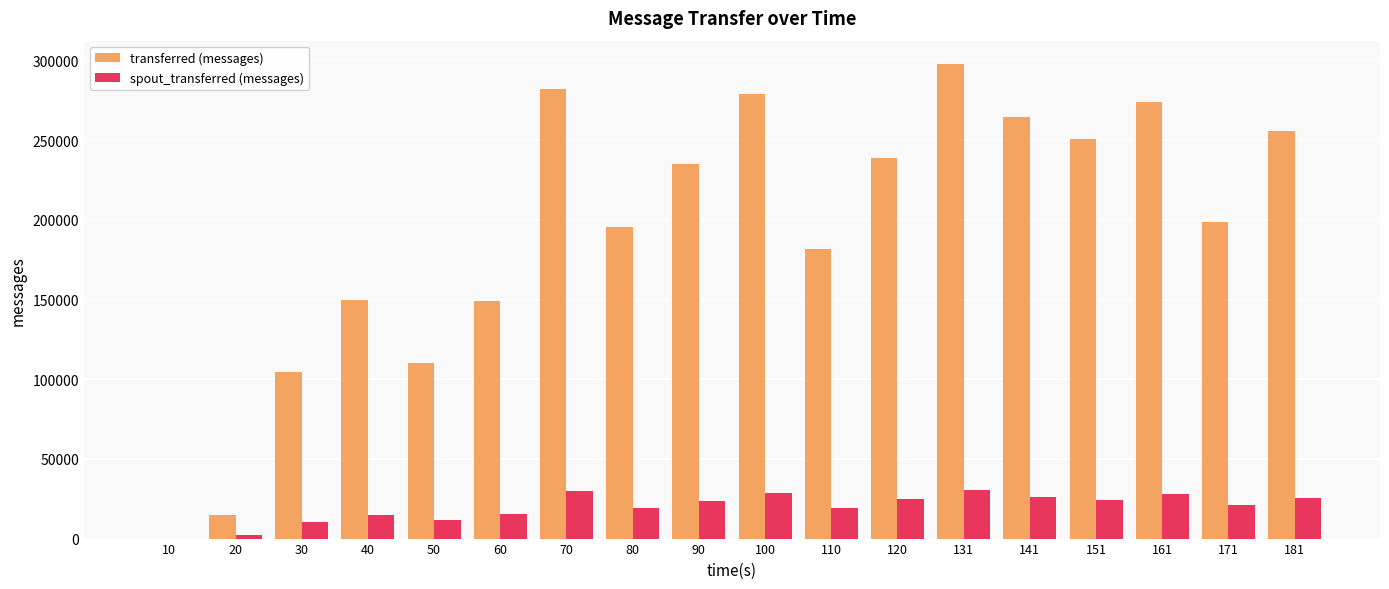

At which category is the sum across all series the highest?

131